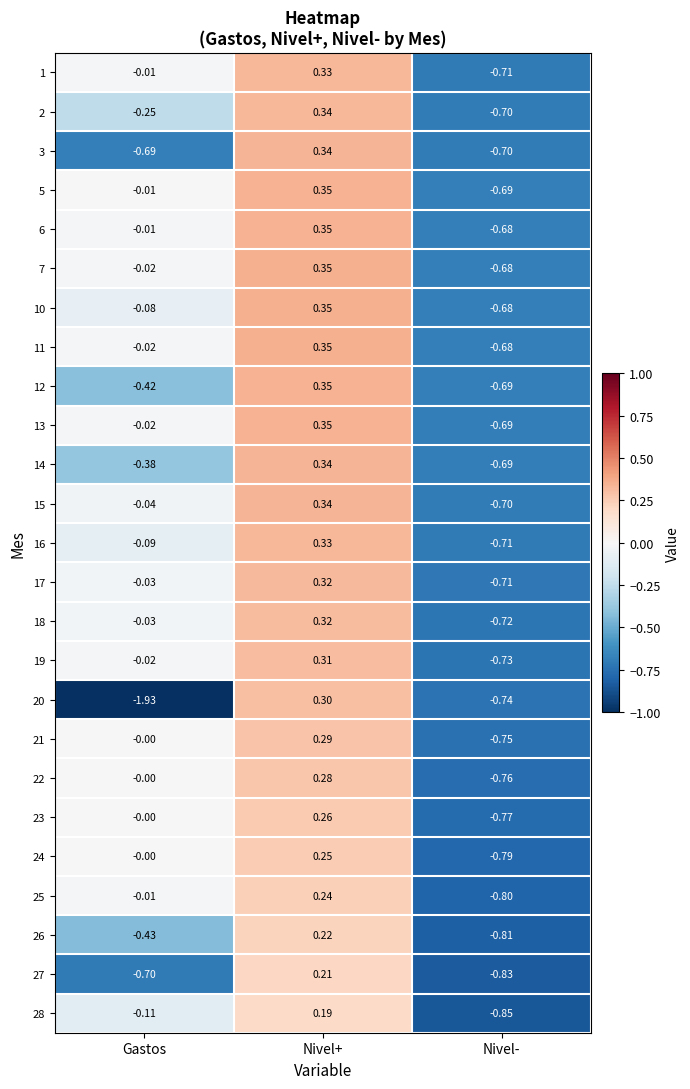

Which category has the highest value in the 22 series?

Nivel+